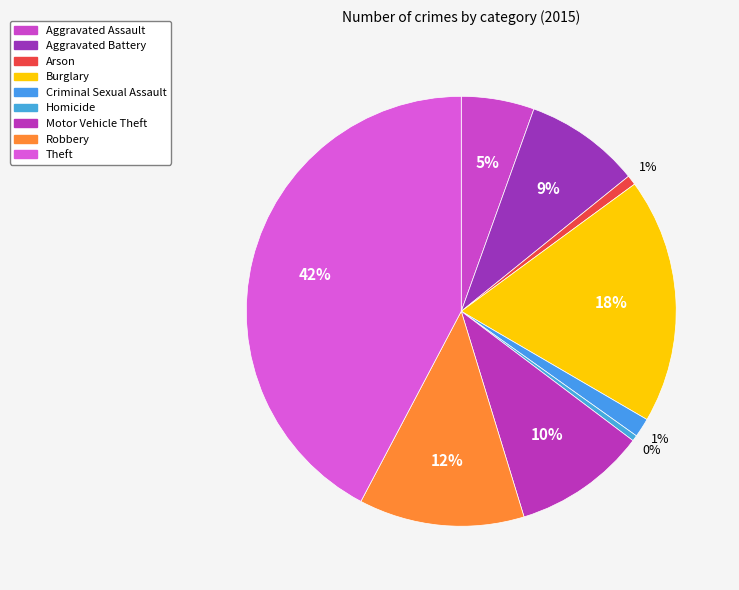

How many slices are in this pie chart?

9